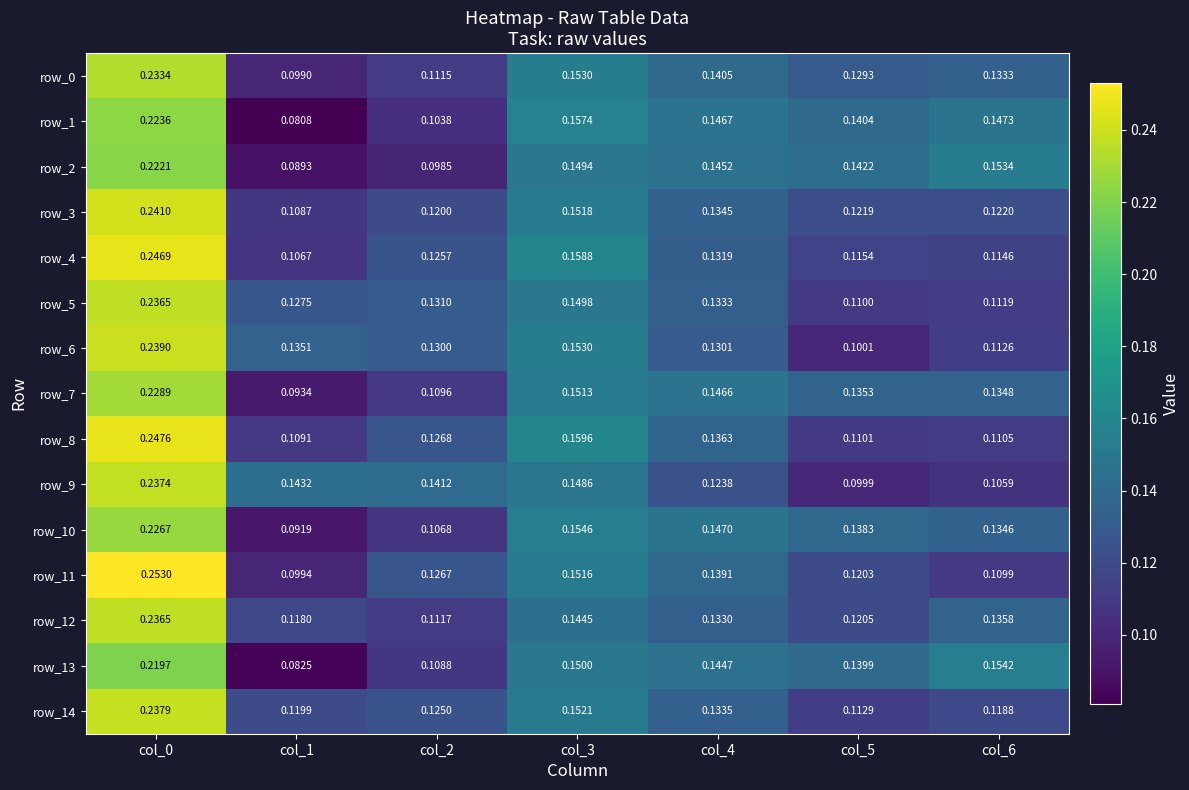

Where is row_14 nearest to the value 0?

col_5